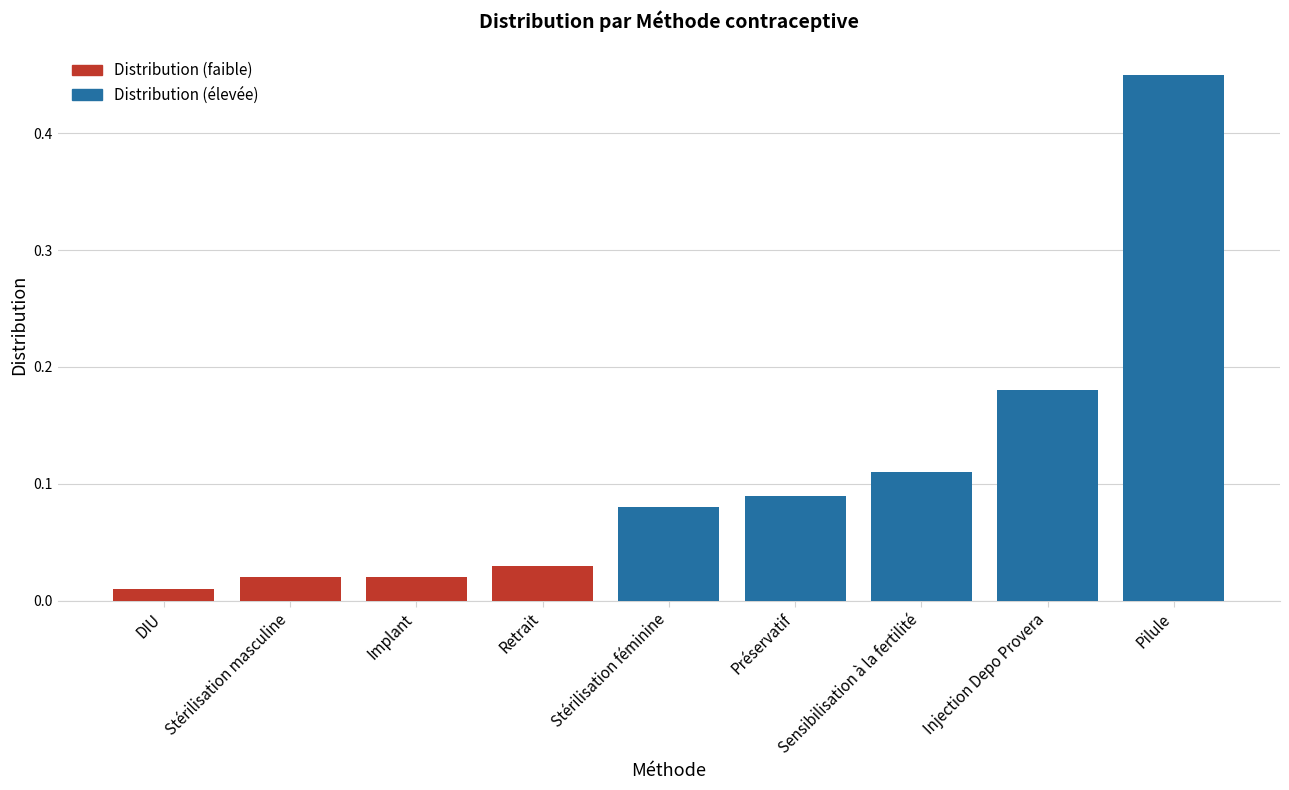

What is the sum of all values?

1.0